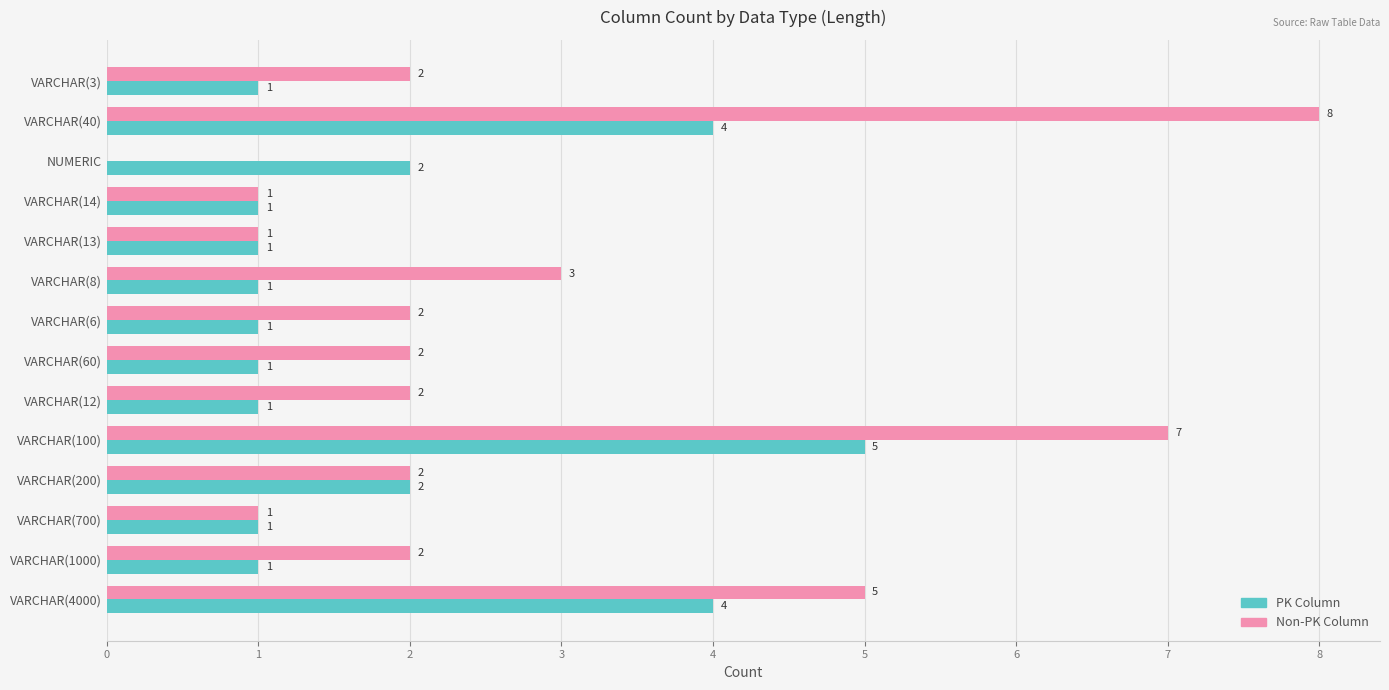

Which series has the largest total across all categories?

Non-PK Column